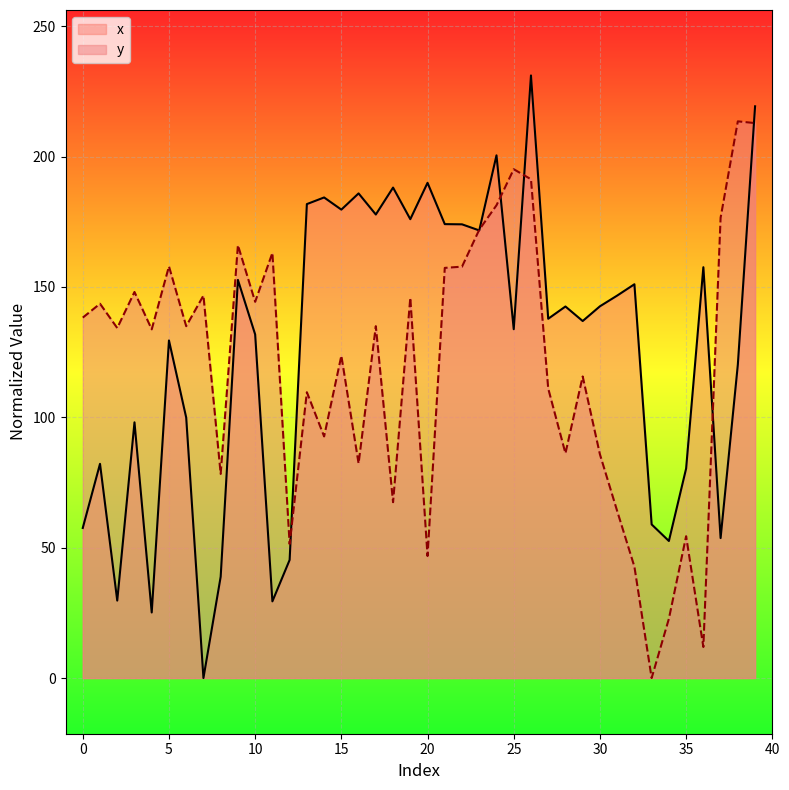

In x, how many points are lower than both neighbors (excluding endpoints)?

13